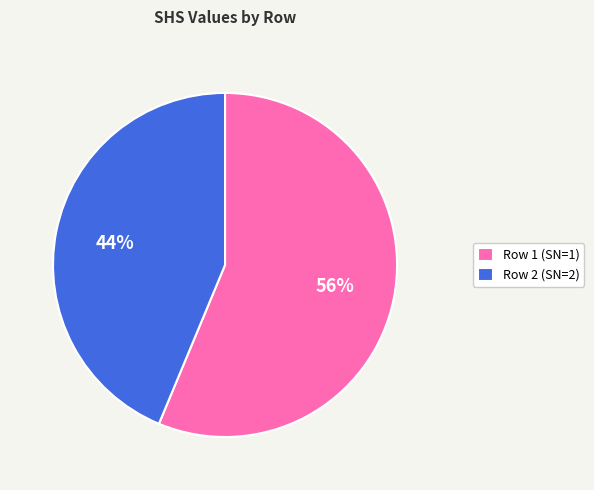

Which slice represents more than half of the pie?

Row 1 (SN=1)